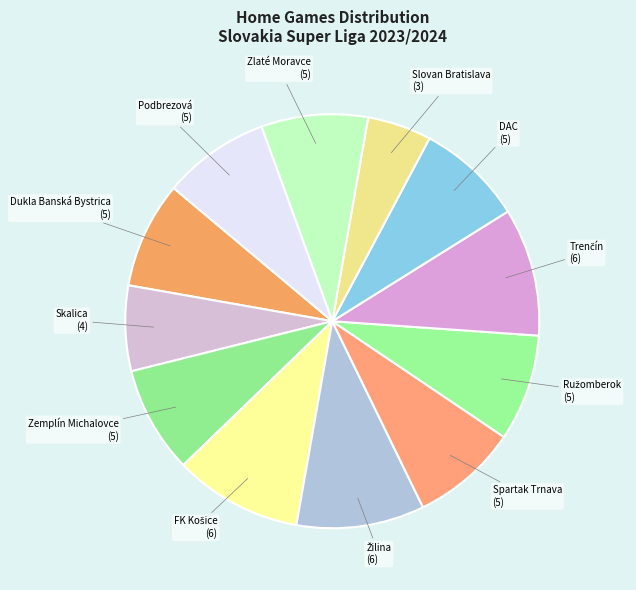

How many slices are in this pie chart?

12